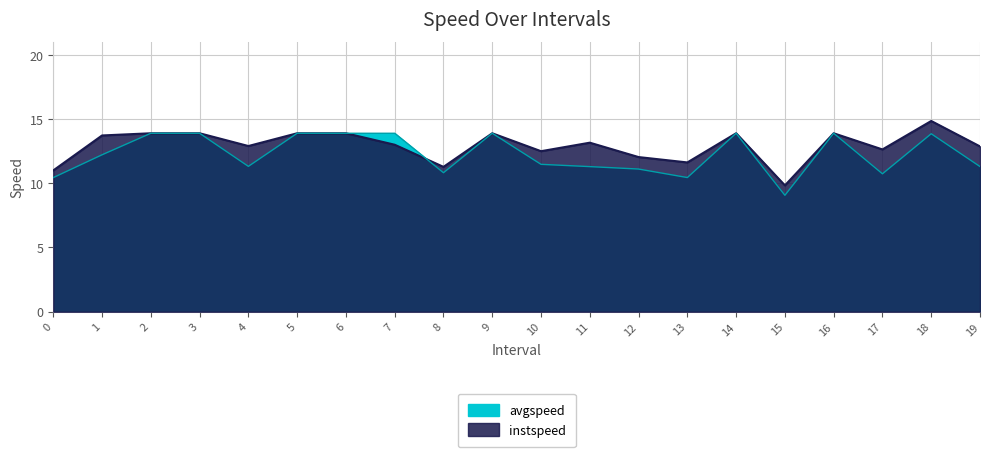

Which label corresponds to the largest value in the chart?

18.0